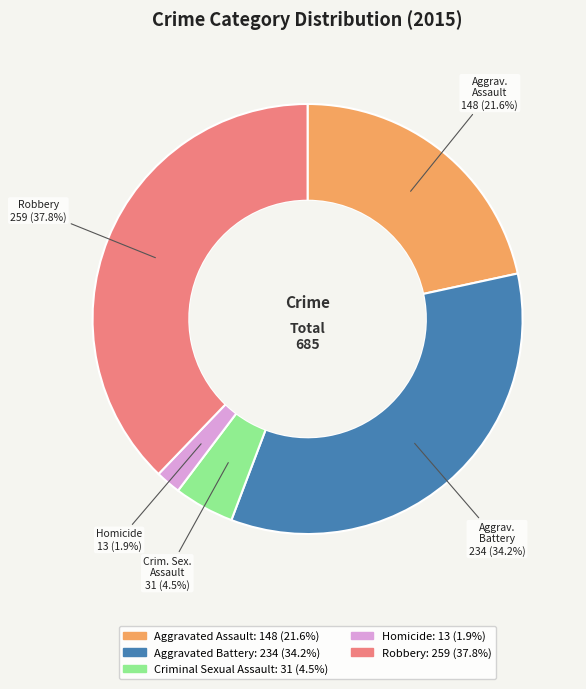

Do Aggravated Battery and Robbery together represent more than half of the pie?

Yes